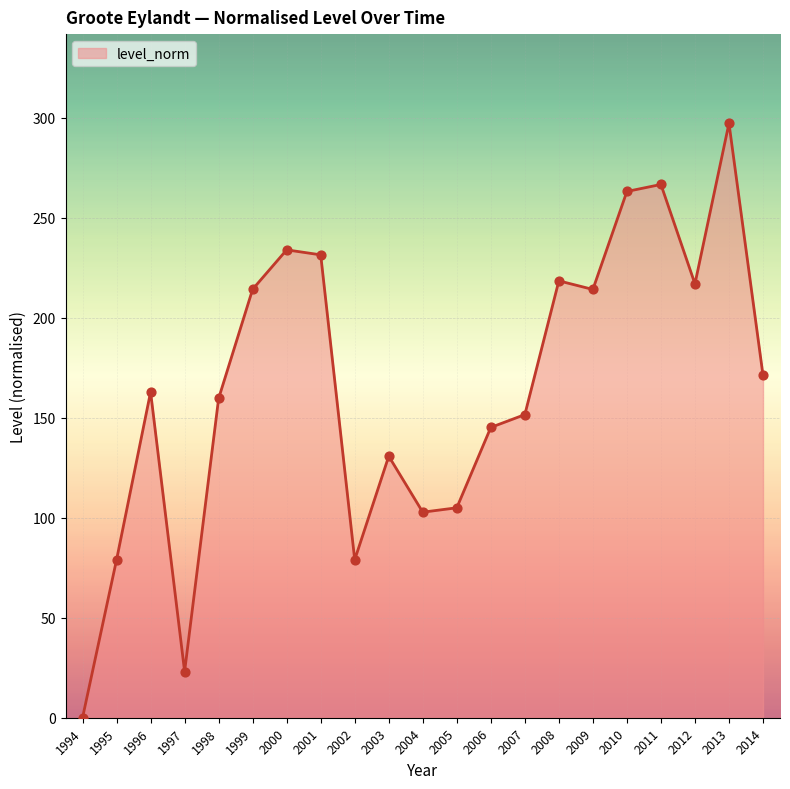

What is the change in value from 2001 to 2009?

-17.3